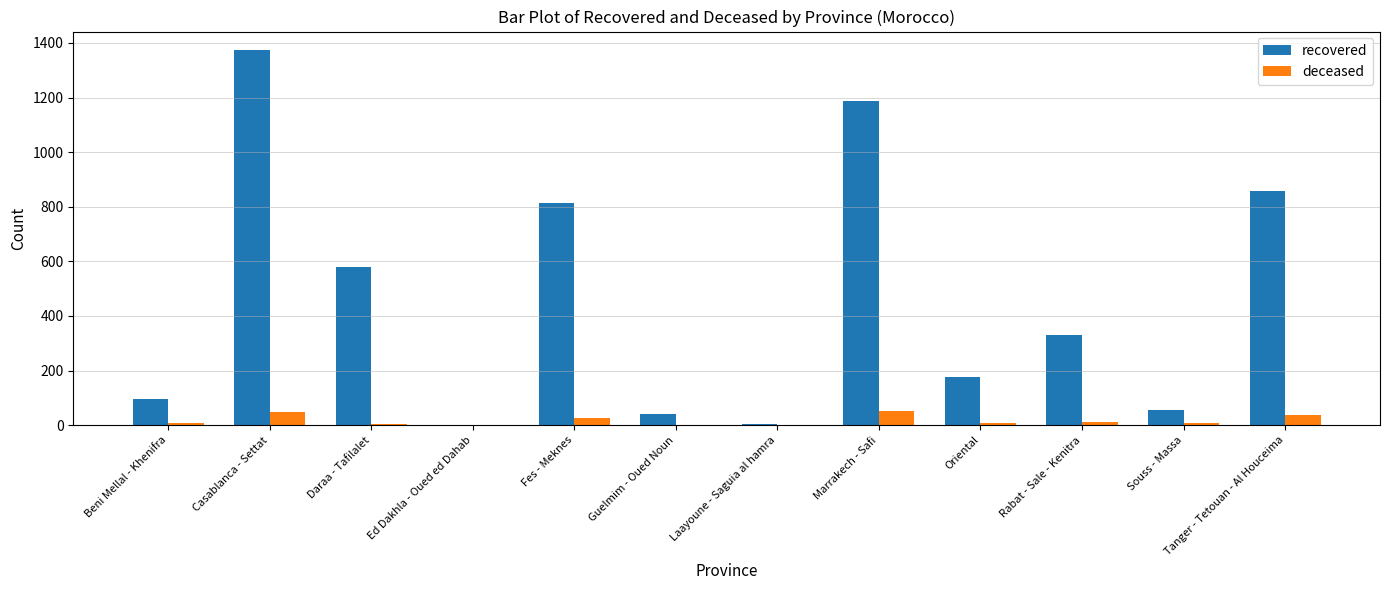

At which category is the sum across all series the highest?

Casablanca - Settat